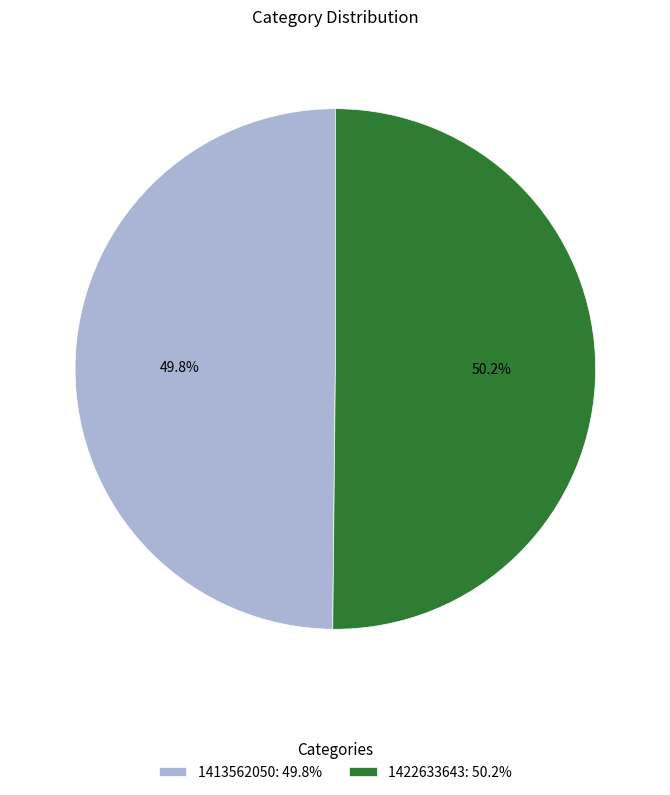

How many slices are in this pie chart?

2